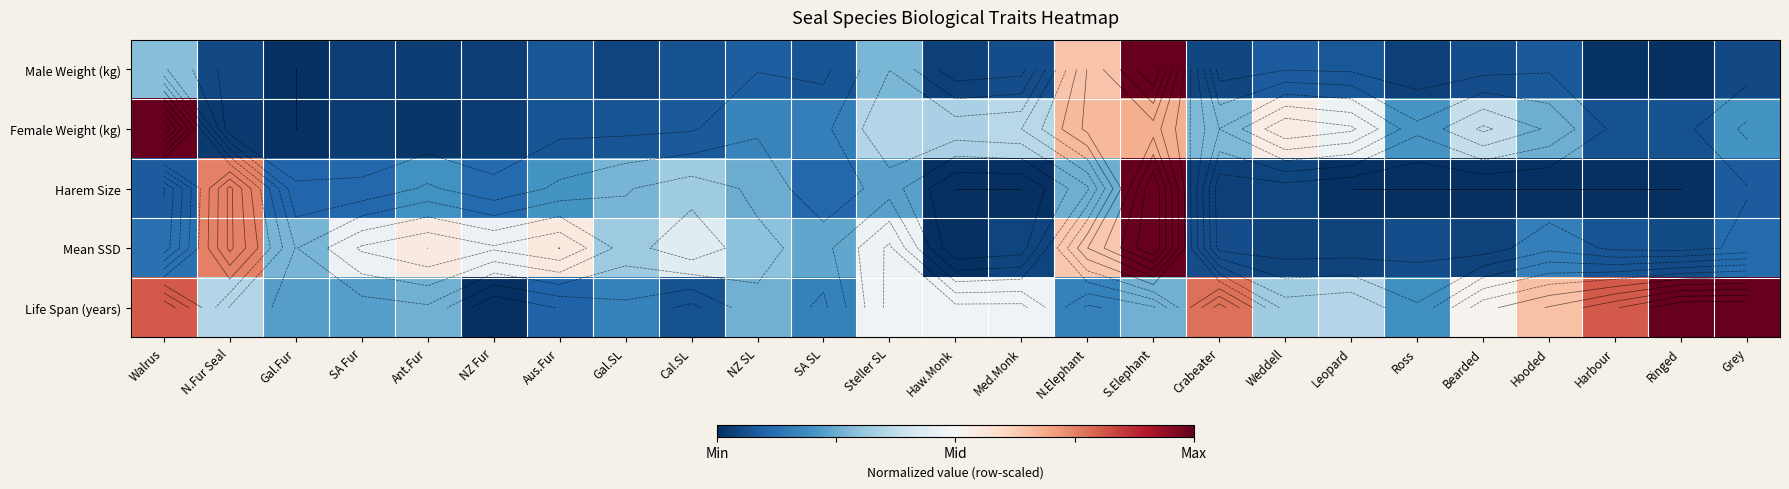

What is the difference between the maximum and minimum values in the Female Weight (kg) series?

2.0